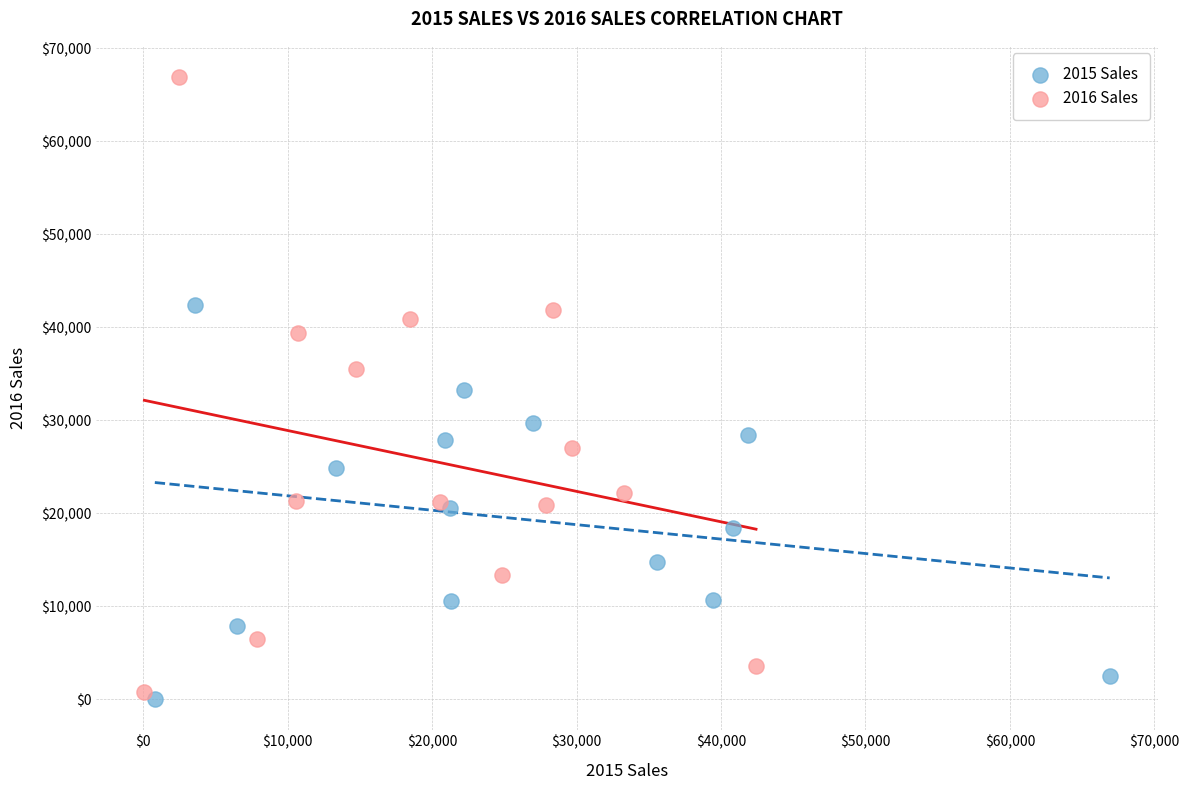

Which series reaches the minimum Y coordinate?

2015 Sales